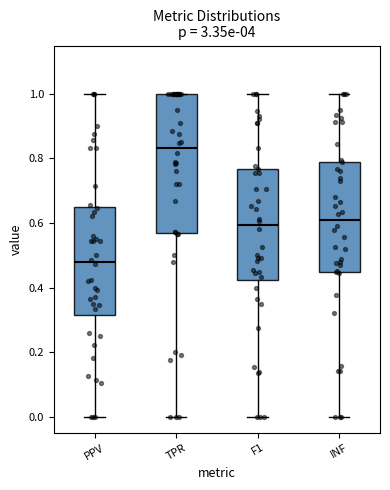

Reading left to right, transcribe this box plot: for each box, give where its median line is, the range the box spans, and where its two whiskers end, as read against the y-axis. The values are not printed on the chart, so give them approximately, as read against the axis.

PPV: median 0.48, box 0.32 to 0.64, whiskers 0.00 to 1.00
TPR: median 0.84, box 0.58 to 1.00, whiskers 0.00 to 1.00
F1: median 0.60, box 0.42 to 0.76, whiskers 0.00 to 1.00
INF: median 0.62, box 0.44 to 0.80, whiskers 0.00 to 1.00